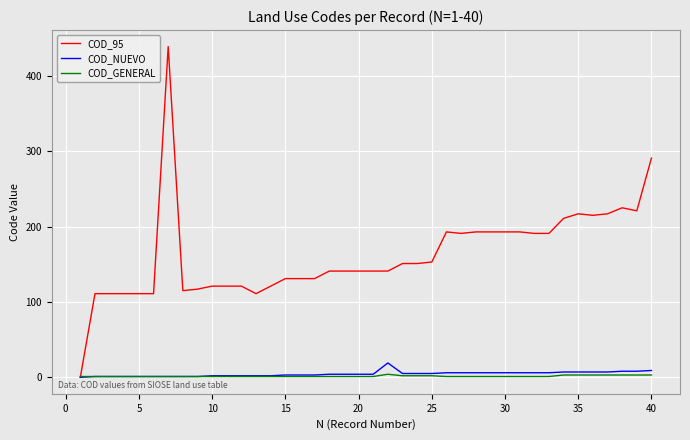

What is the maximum value shown in the chart?

439